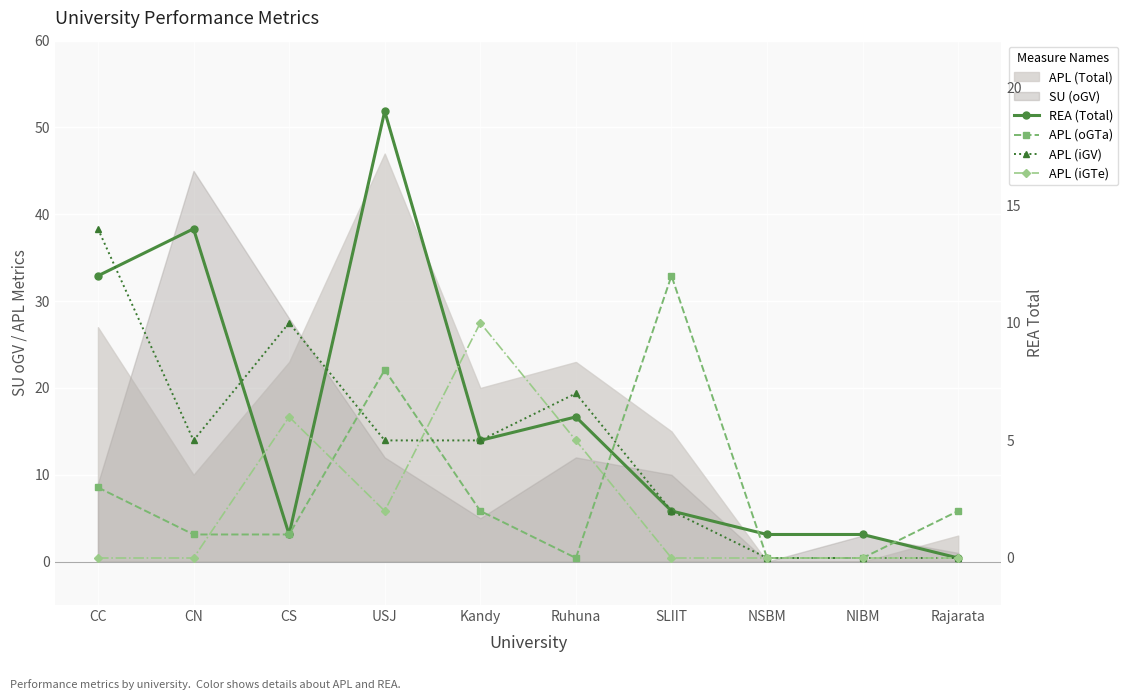

The REA (Total) series shows 3 at Kandy. True or false?

False